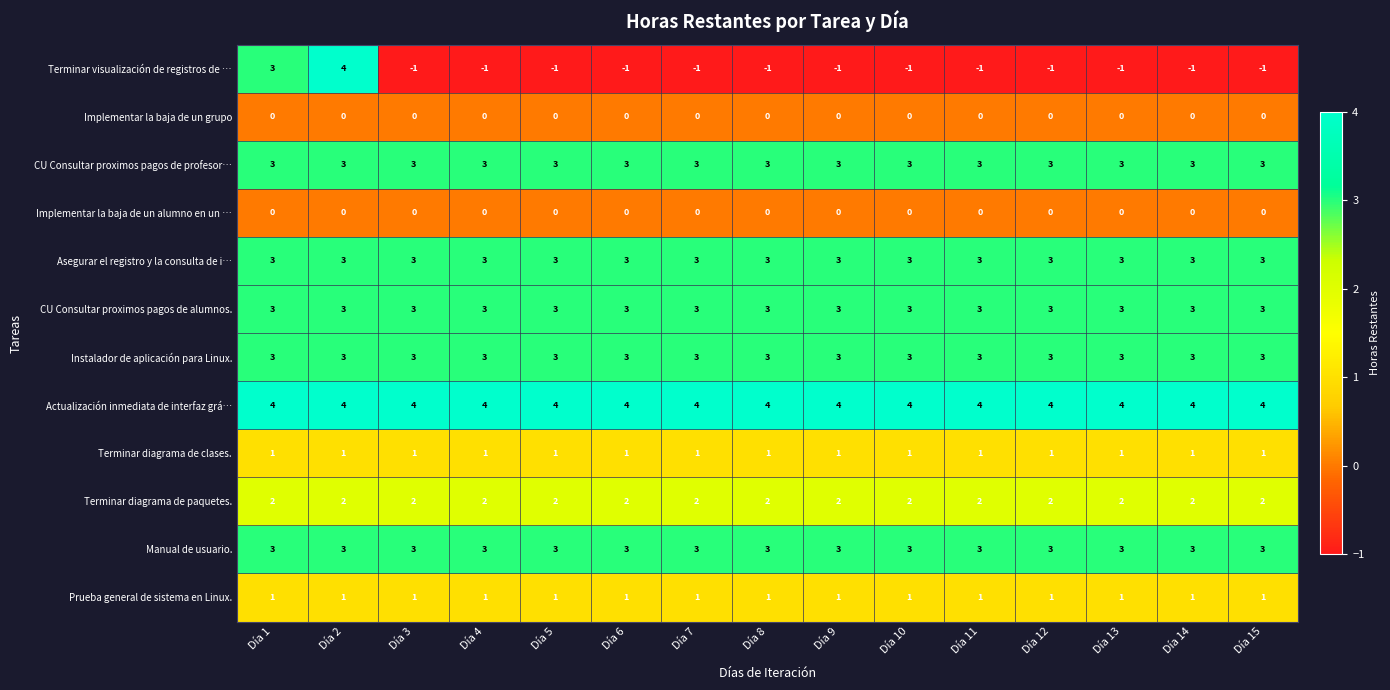

At how many categories does at least one series exceed 0?

15